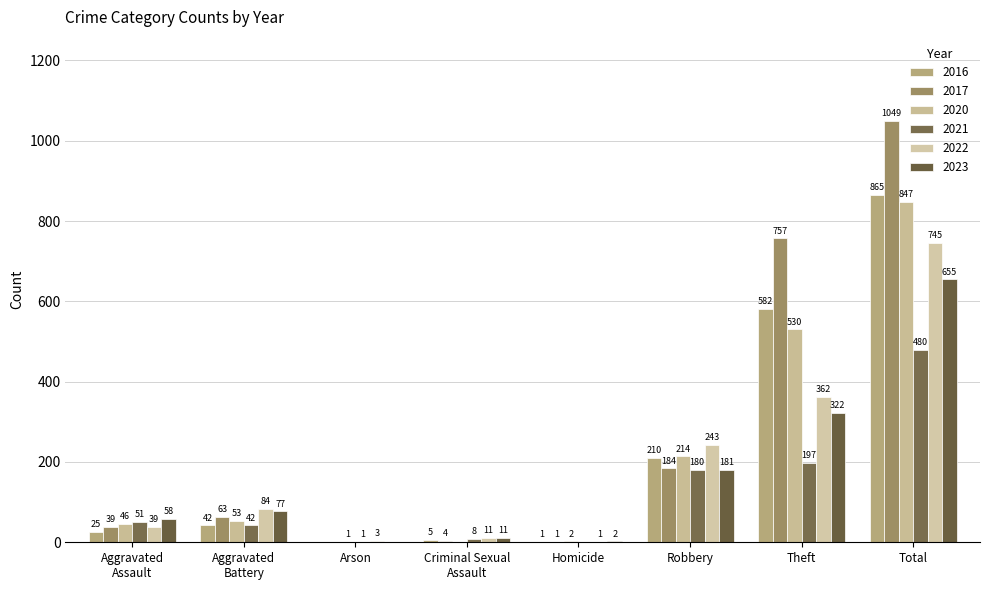

At how many categories does at least one series exceed 667?

2